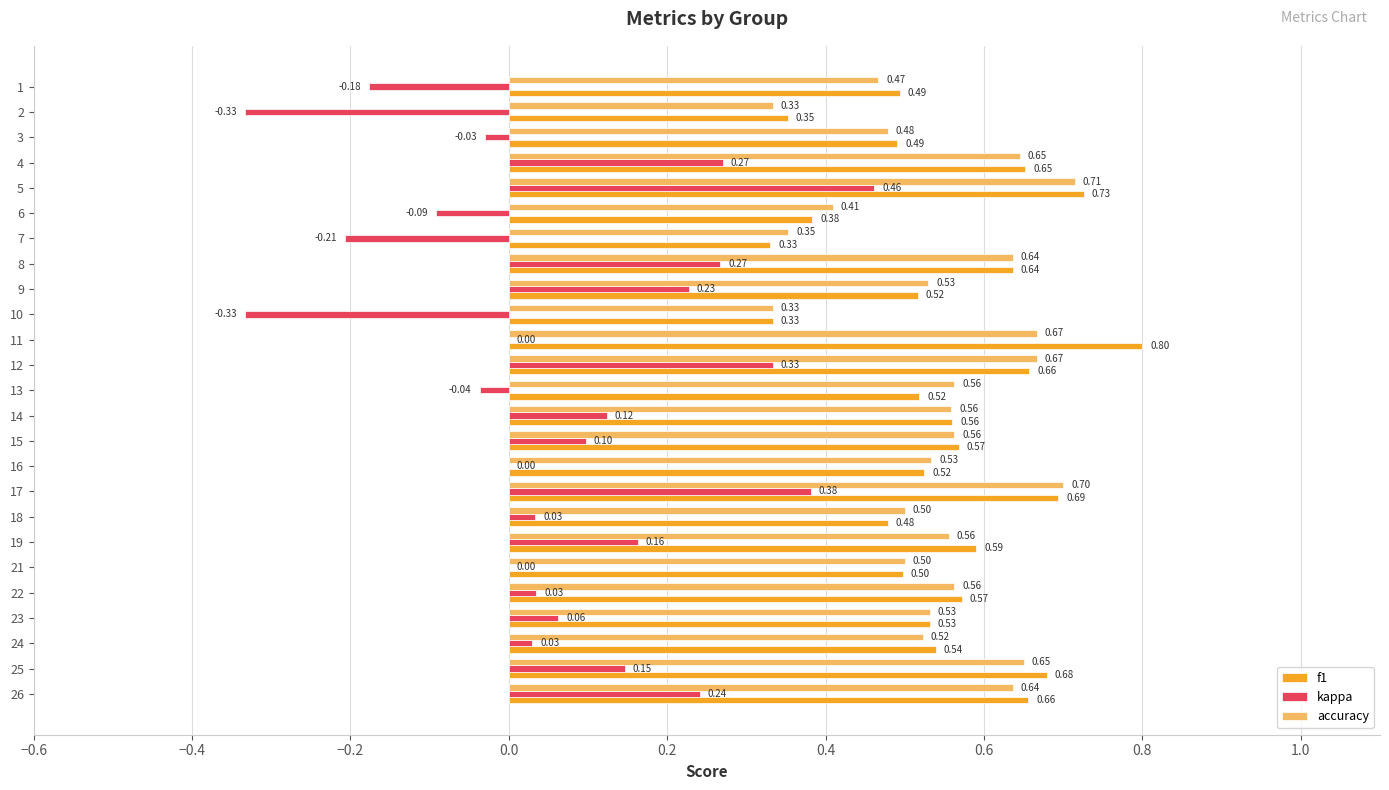

At which category is the sum across all series the highest?

5